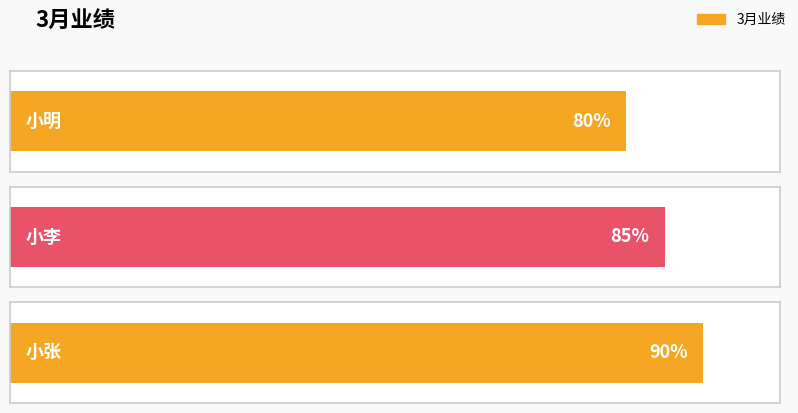

Which category has the lowest value across all series?

小明